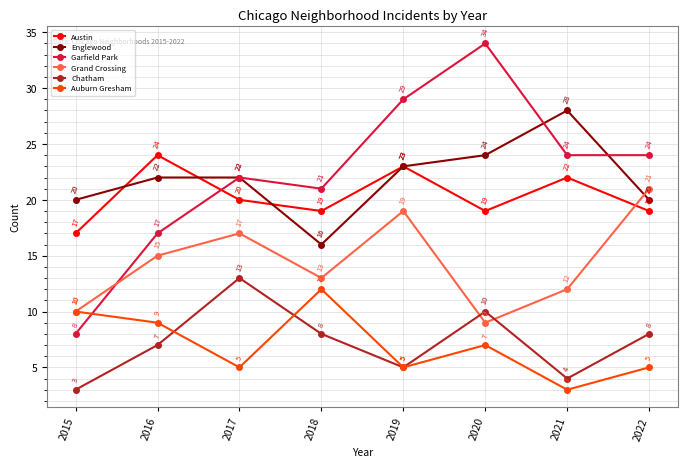

What are all the series names shown in the legend?

Austin, Englewood, Garfield Park, Grand Crossing, Chatham, Auburn Gresham